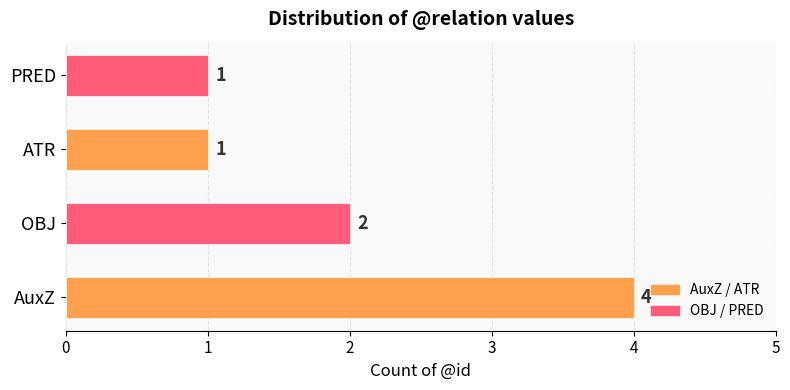

What is the minimum value shown in the chart?

1